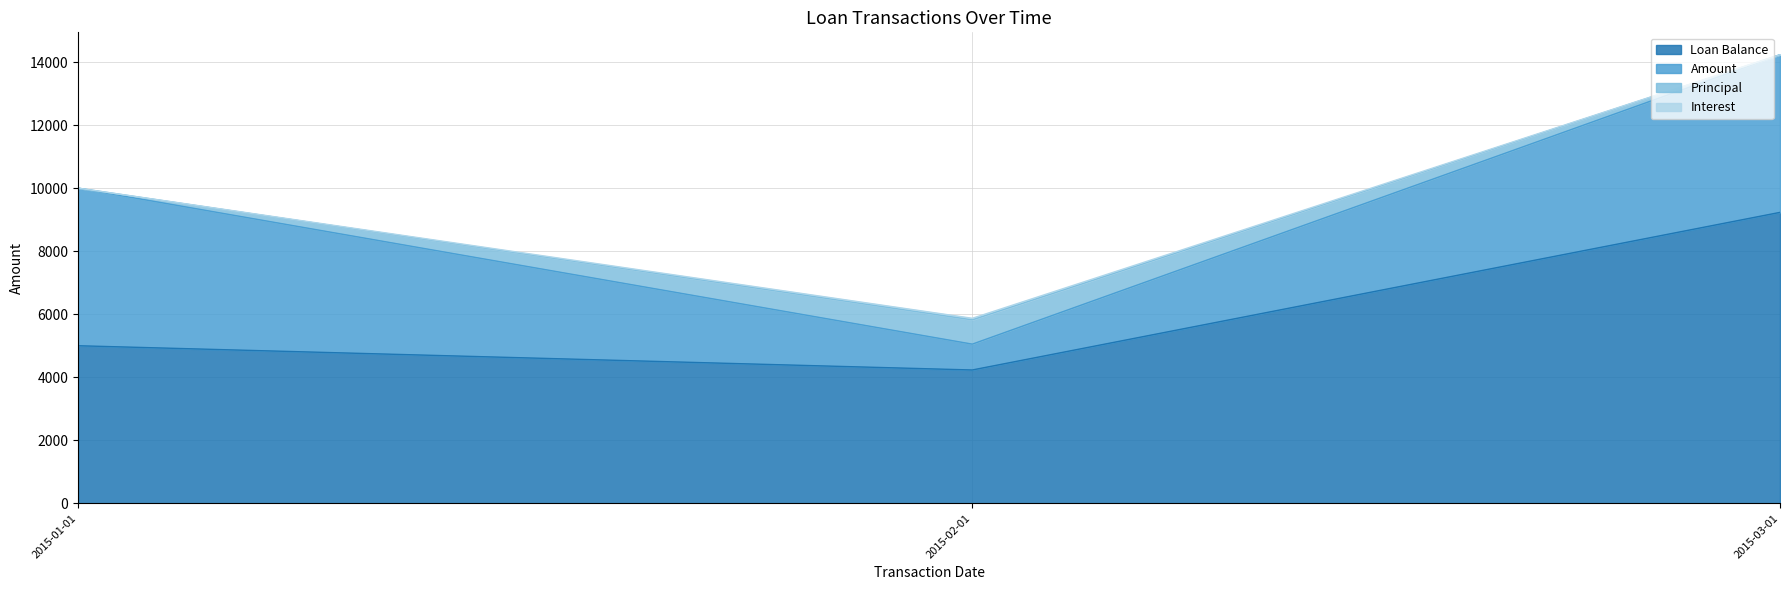

Reading left to right, what are all the values shown in this chart?

Loan Balance: 5000.0	4230.8	9230.8
Amount: 5000.0	820.2	5000.0
Principal: 0.0	769.2	0.0
Interest: 0.0	51.0	0.0